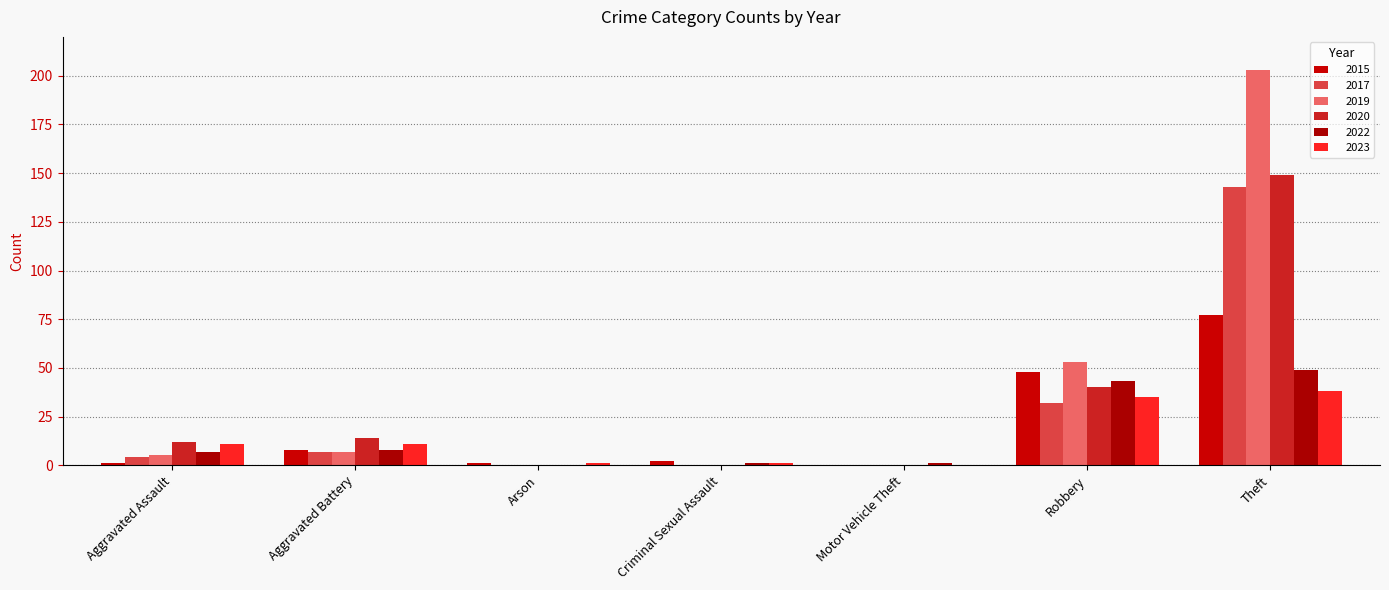

Which category has the highest value in the 2015 series?

Theft